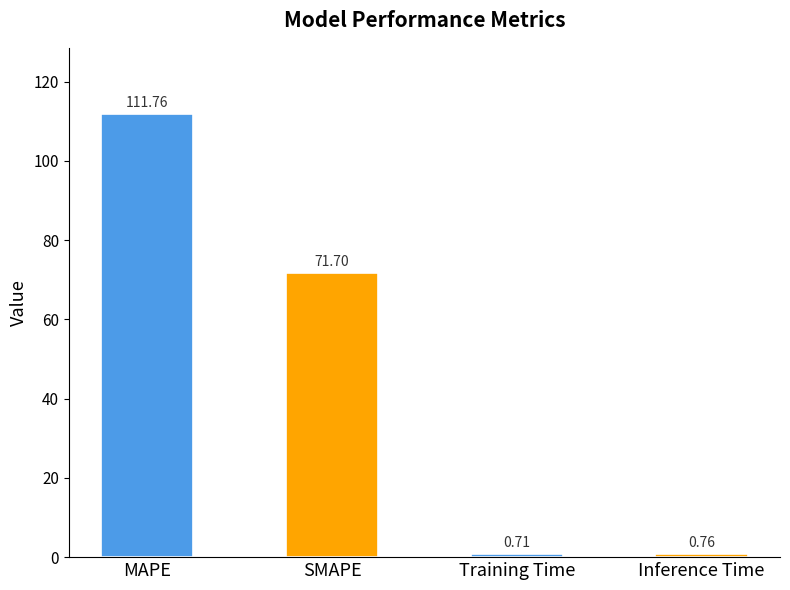

Approximately how many times larger is the value at SMAPE compared to MAPE?

0.6